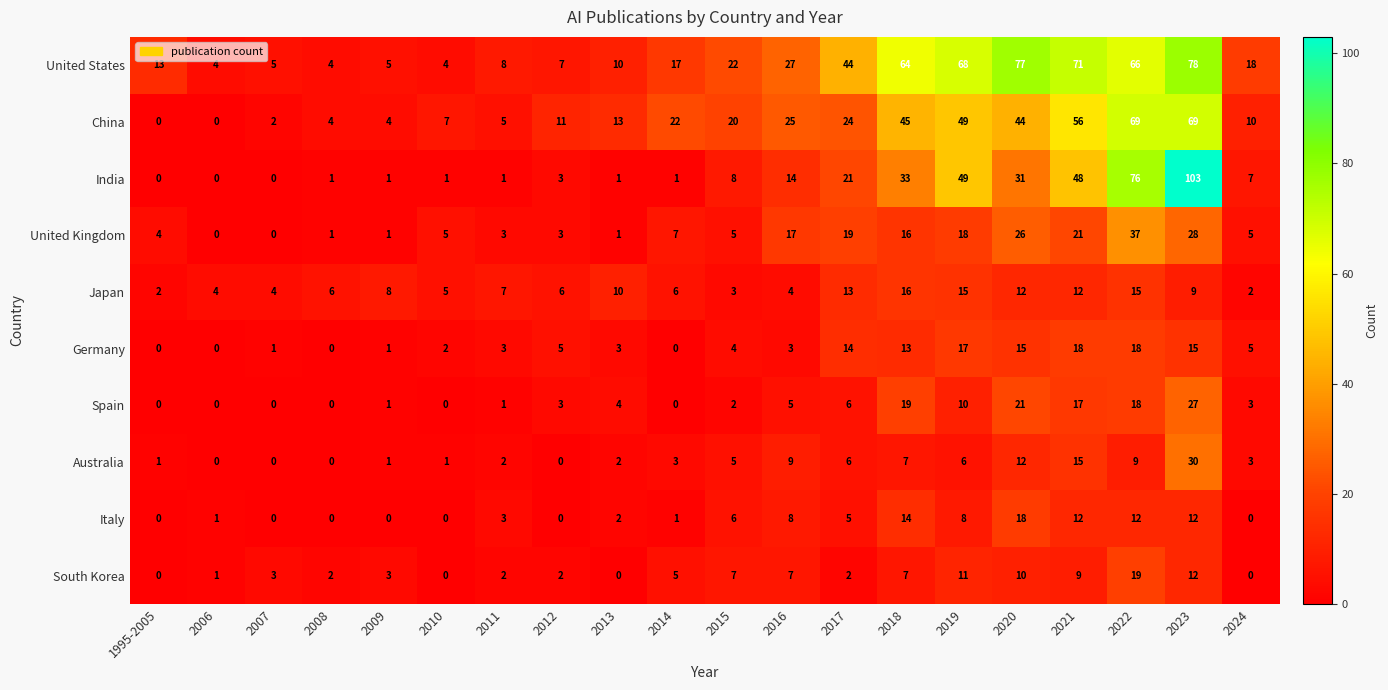

What is the difference between the maximum and second lowest values in the South Korea series?

19